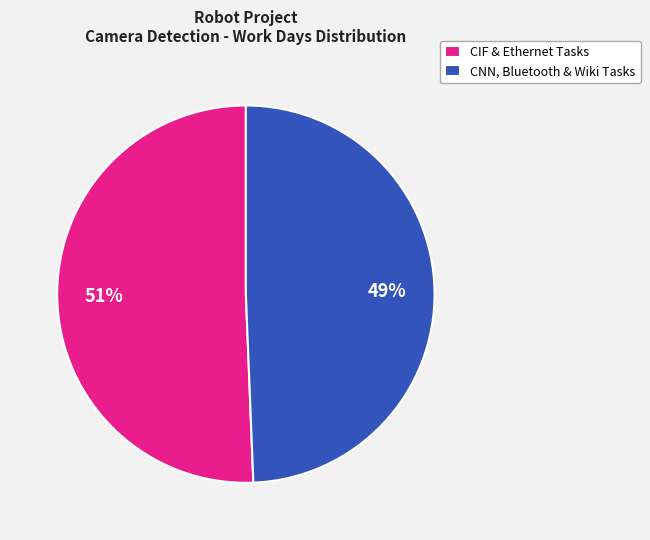

To the nearest percent, what is the combined percentage of CIF & Ethernet Tasks and CNN, Bluetooth & Wiki Tasks?

100%